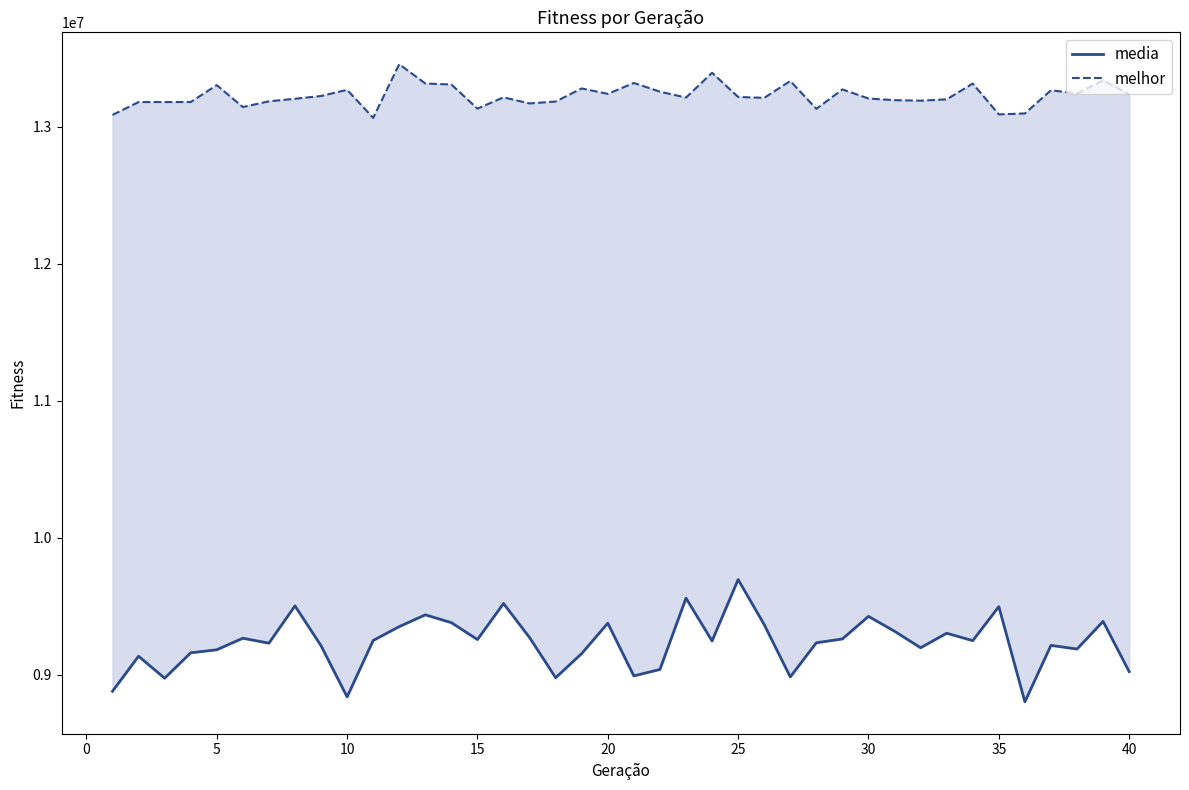

What is the smallest value displayed?

8802235.4